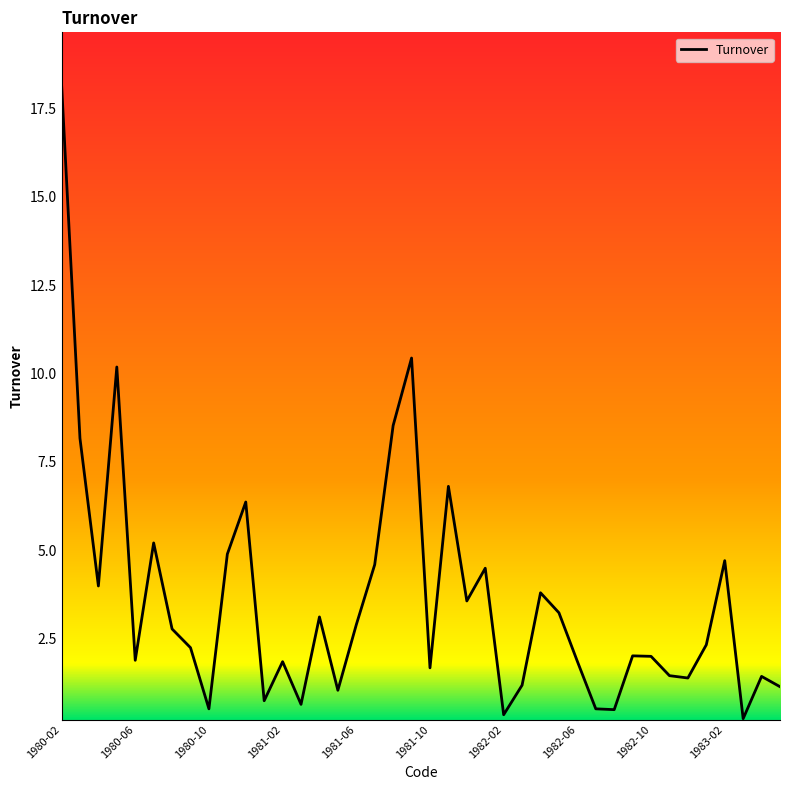

What is the difference between the maximum and minimum values?

17.9